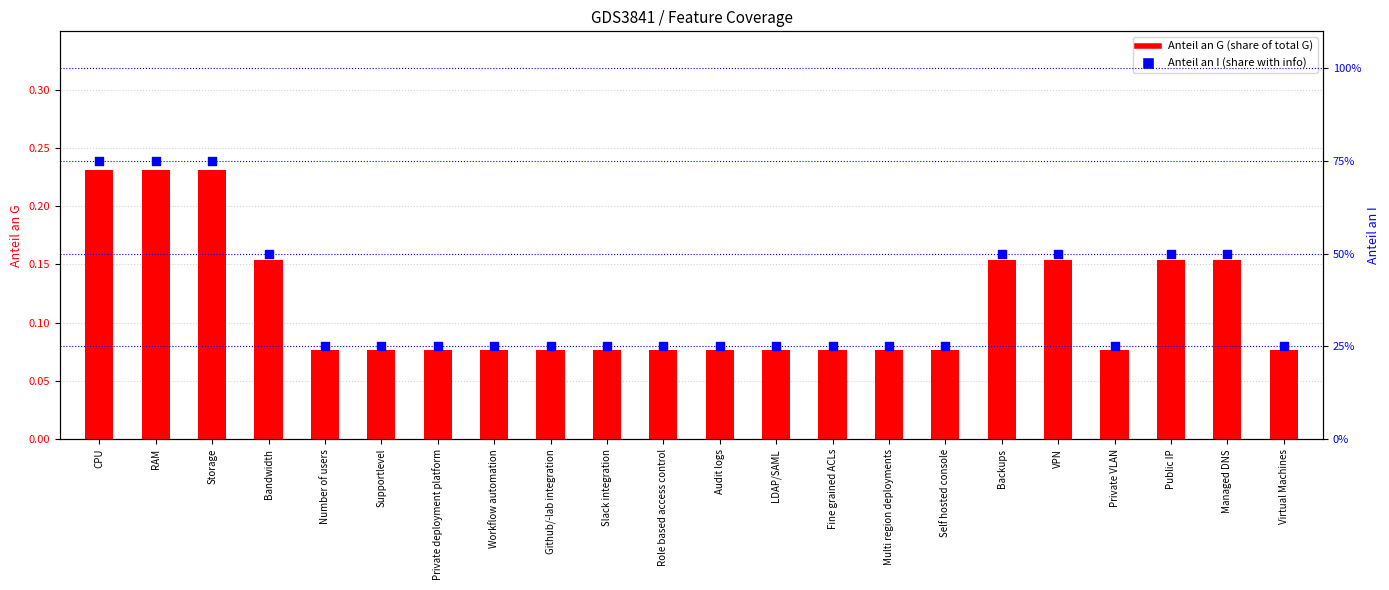

Which series has the largest total across all categories?

Anteil an I